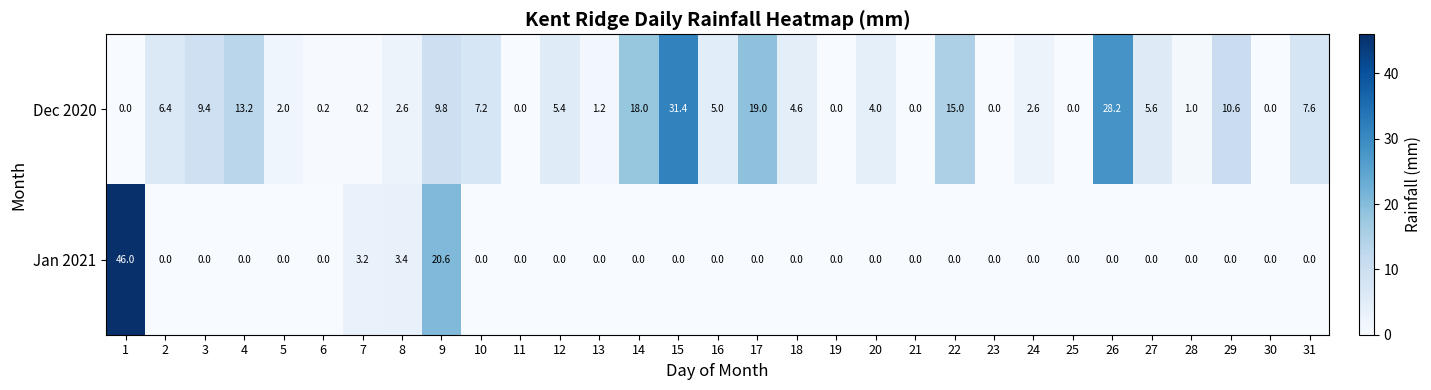

What is the difference between the maximum and minimum values in the Dec 2020 series?

31.4